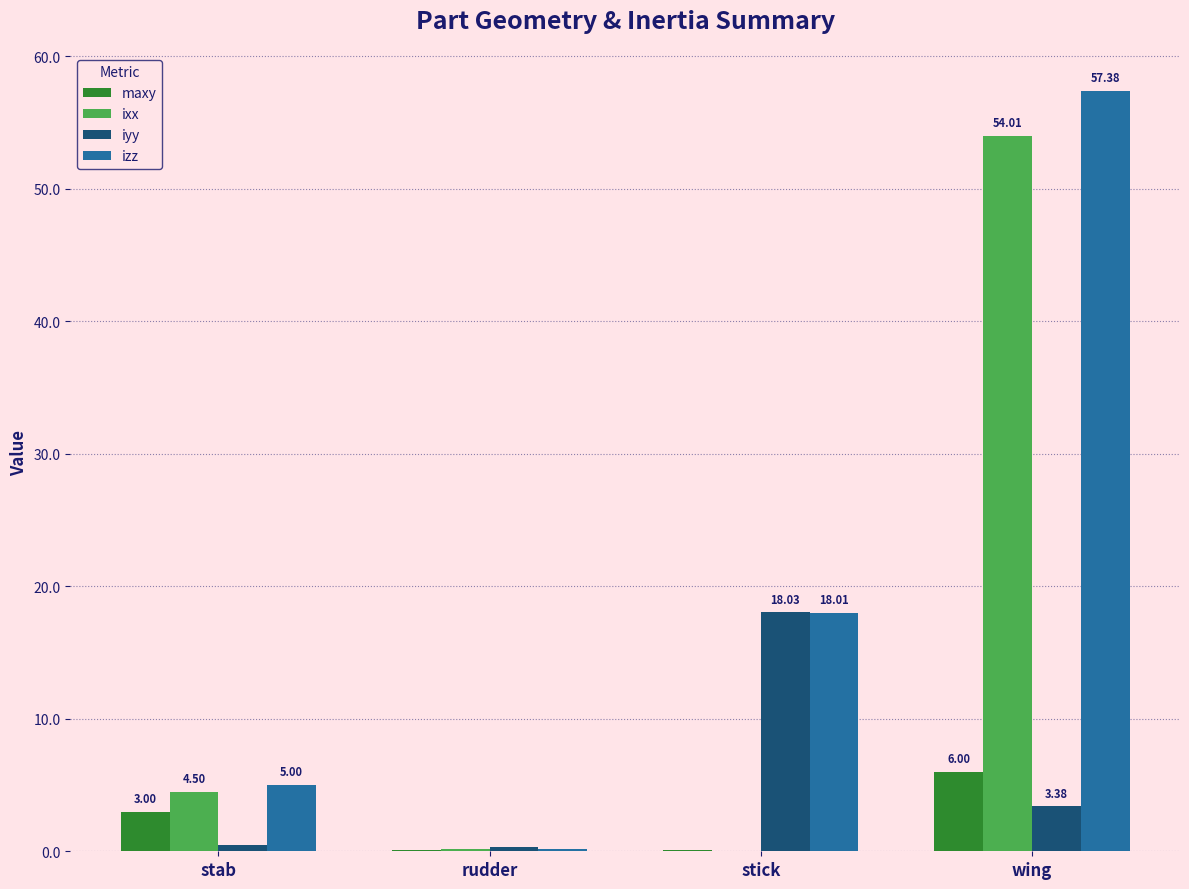

Which series has the largest total across all categories?

izz